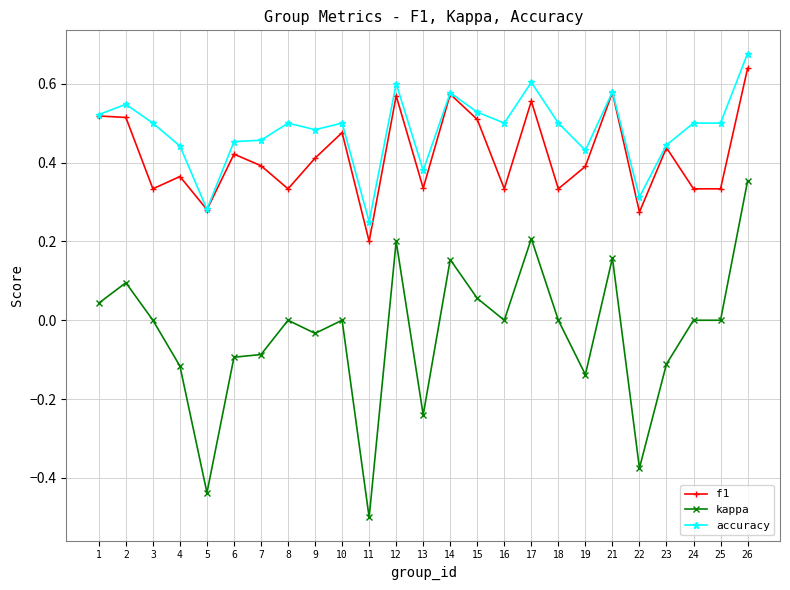

Which series has the largest total across all categories?

accuracy